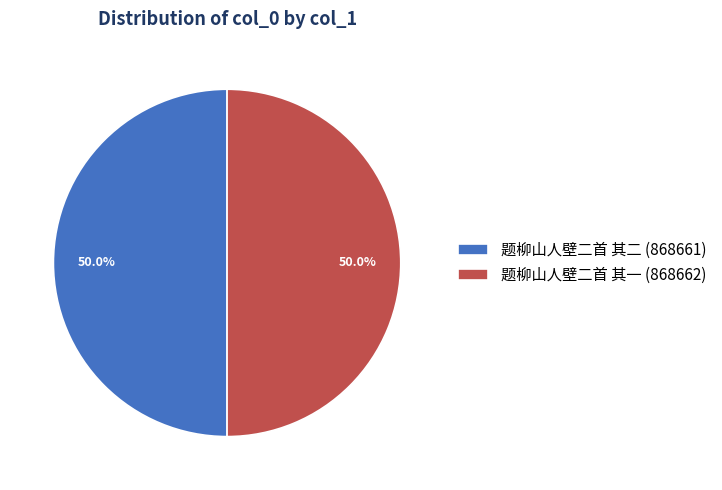

Approximately how many times larger is the value at 题柳山人壁二首 其二 (868661) compared to 题柳山人壁二首 其一 (868662)?

1.0